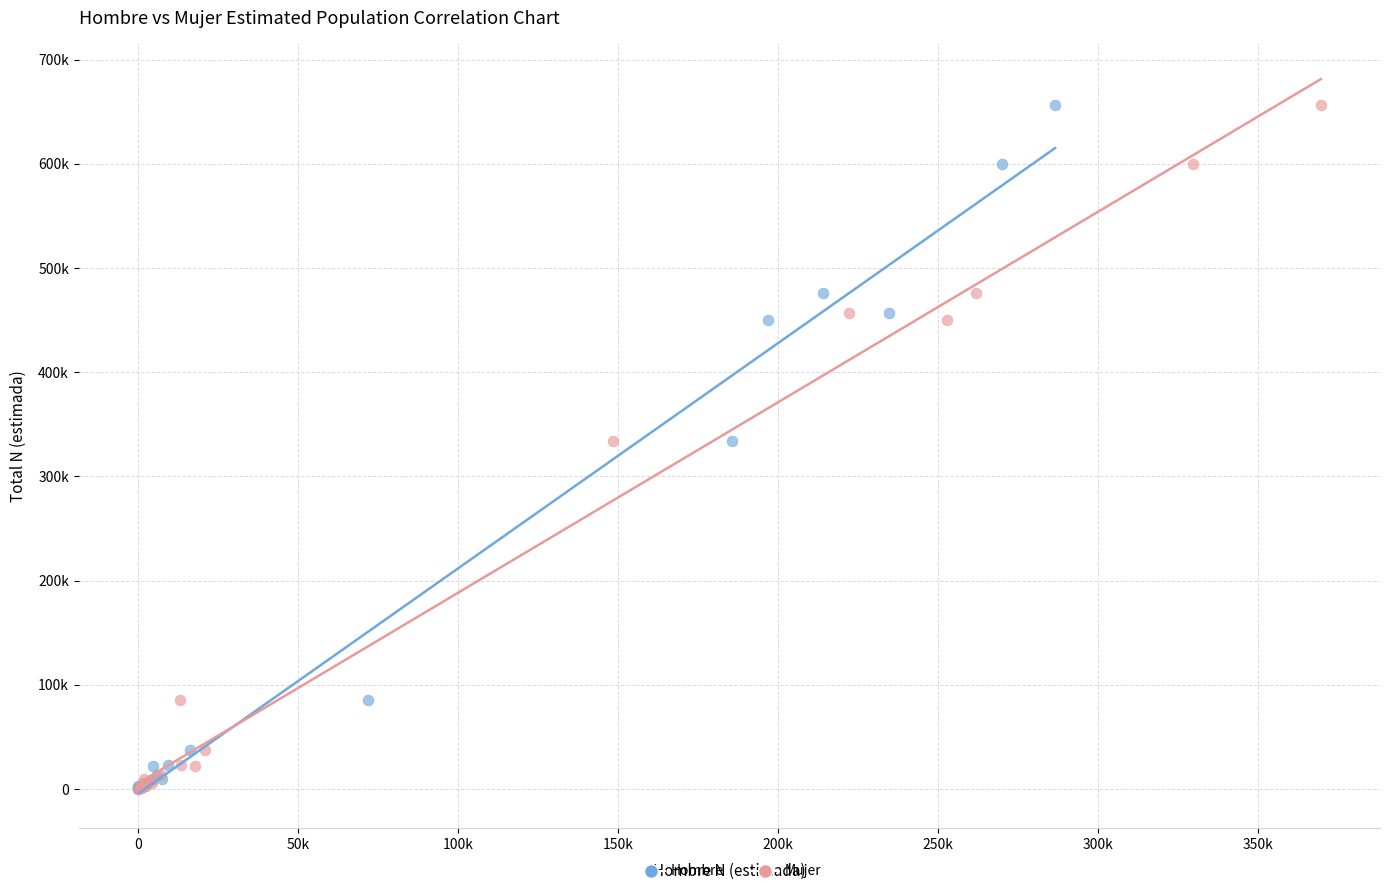

What are all the series names shown in the legend?

Hombre, Mujer